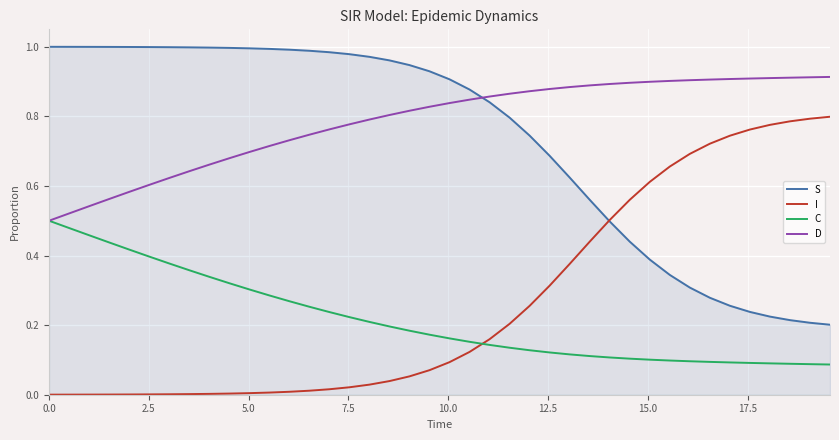

True or false: C and S intersect in this chart.

False